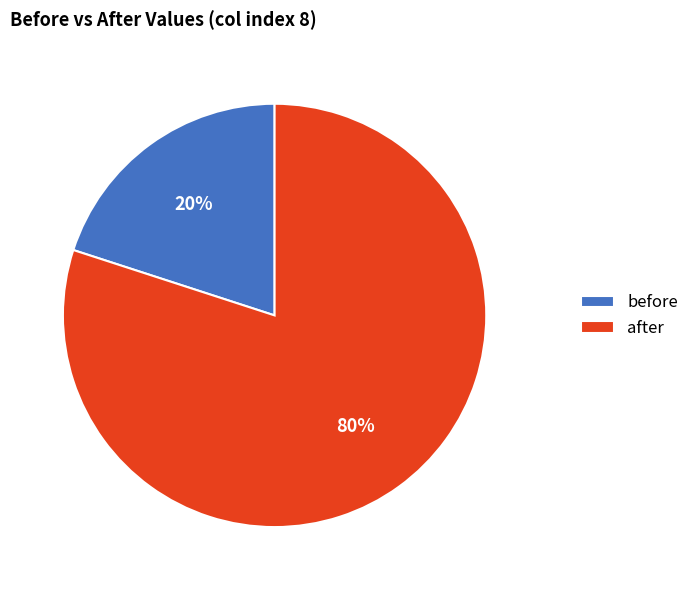

To the nearest percent, what is the difference between the largest and smallest slice percentages?

60%